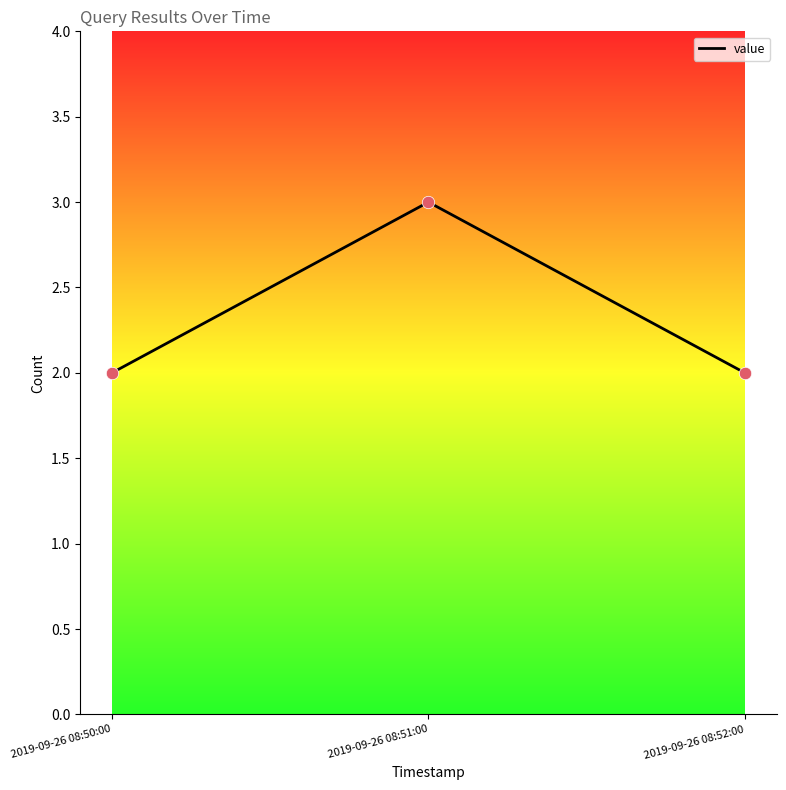

Which has a higher value, 2019-09-26 08:52:00 or 2019-09-26 08:51:00?

2019-09-26 08:51:00